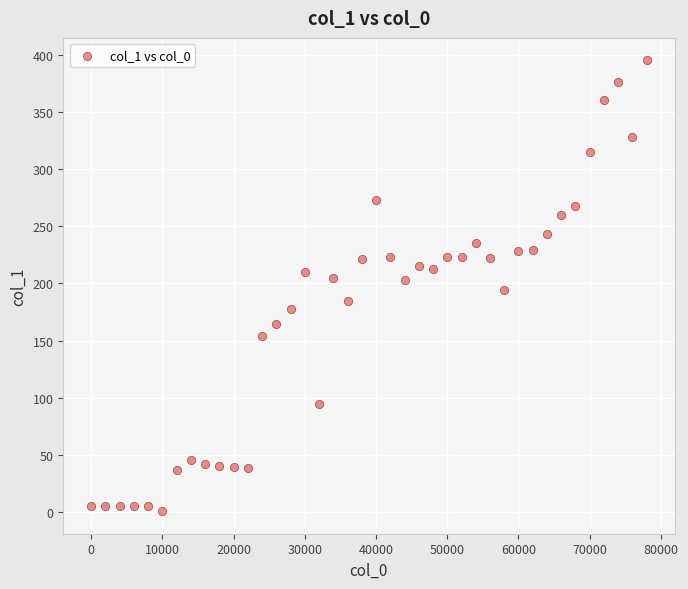

What is the range of Y values (max minus min)?

394.4